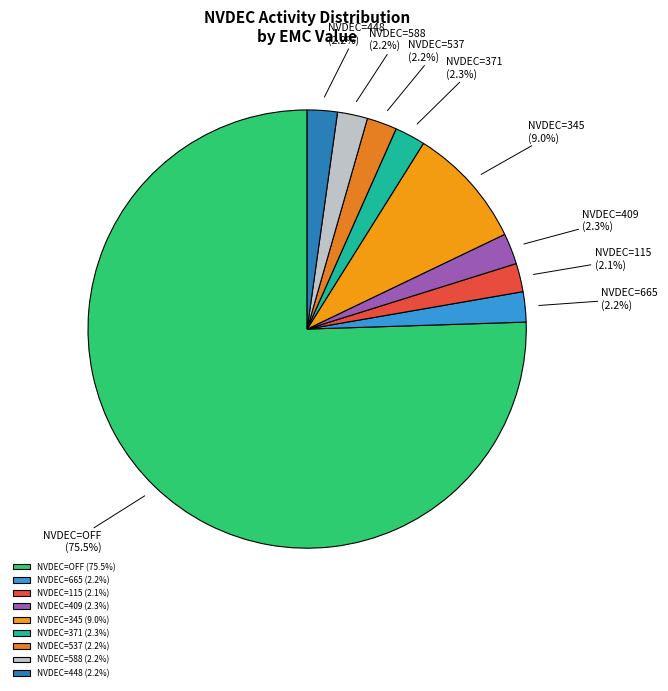

What is the ratio of the value at NVDEC=665 to the value at NVDEC=537?

1.0